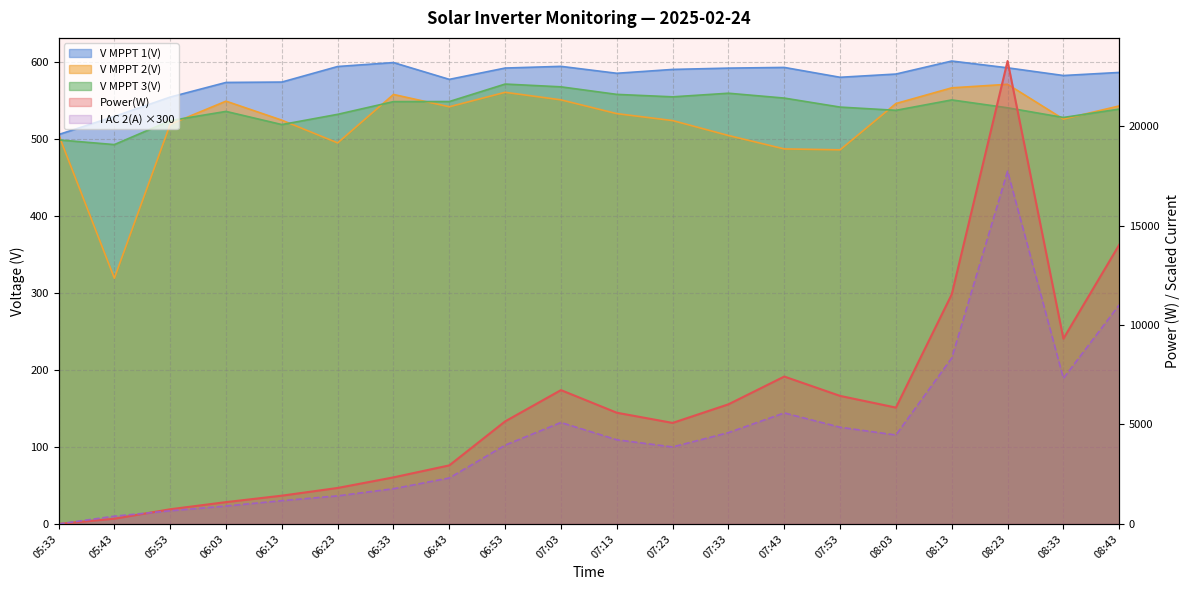

Where do V MPPT 1(V) and V MPPT 2(V) first cross each other?

05:33 and 05:43